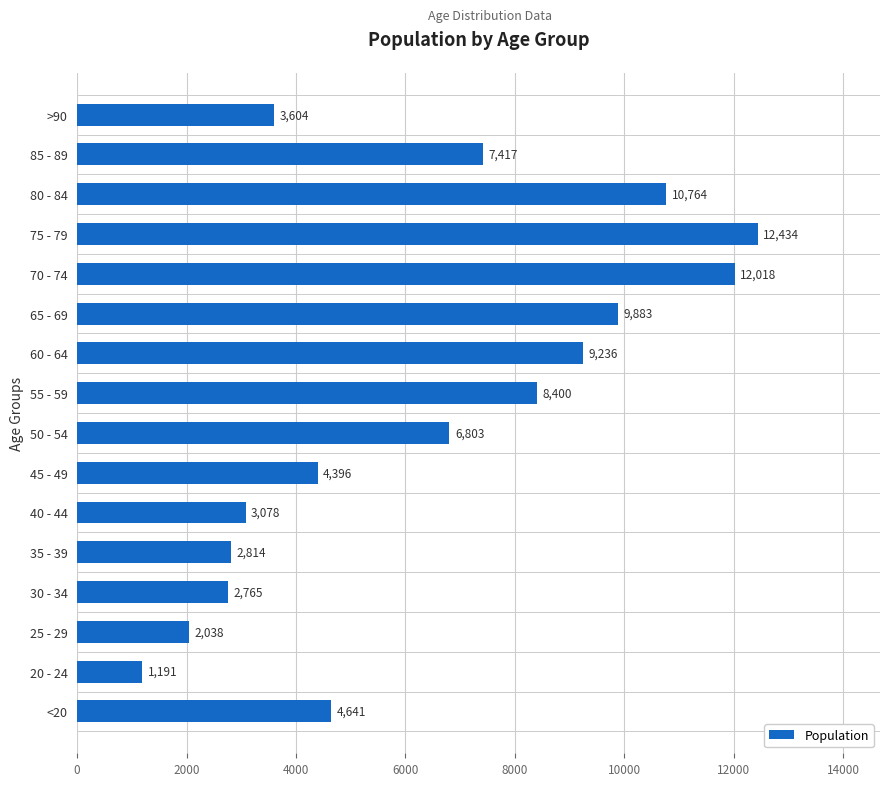

The chart shows a value of 3078 at 40 - 44. True or false?

True